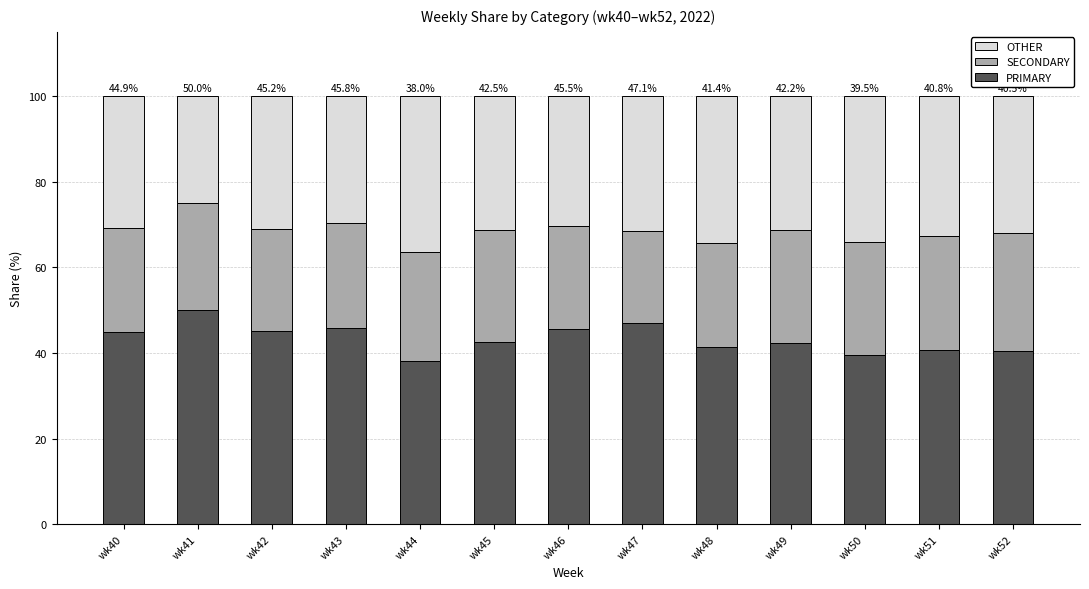

How many distinct data groups are displayed?

3